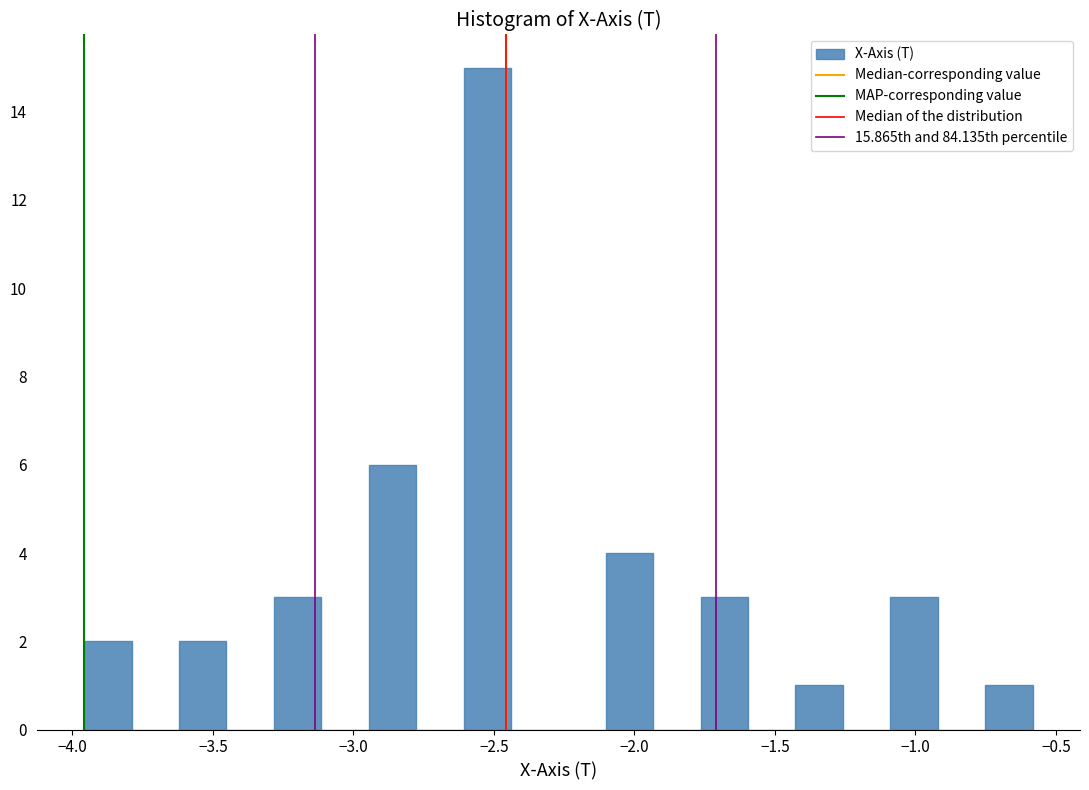

Around what value on the x-axis is the tallest bar? Give the approximate position of its centre, as read against the axis.

-2.50